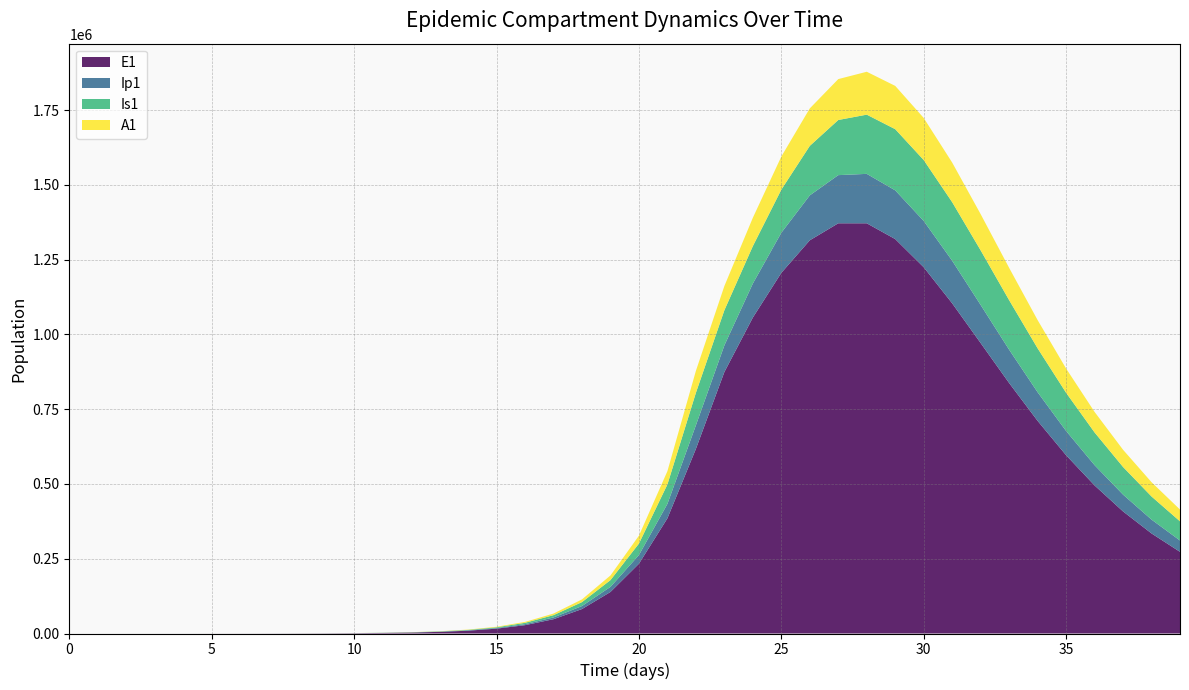

Reading right to left, extract all data points from this chart.

E1: 273117.5	334664.7	408283.6	495252.5	596300.5	711111.4	837641.9	971307.3	1104223.2	1224910.4	1319059.6	1371880.3	1371914.9	1315009.2	1206125.8	1056638.6	874480.0	617416.3	385209.7	233393.7	138900.5	81783.6	47849.9	27892.4	16223.7	9424.7	5471.0	3174.6	1841.6	1068.2	619.5	359.3	208.4	120.8	70.1	40.6	23.4	13.2	6.4	0.0
Ip1: 37909.4	46289.7	56217.3	67797.8	81030.6	95736.9	111470.5	127429.0	142403.0	154822.1	162959.0	165306.1	161029.0	150276.8	134089.9	113702.9	89026.3	78935.5	48328.1	28948.5	17111.3	10034.7	5857.3	3409.7	1981.7	1150.7	667.8	387.4	224.7	130.3	75.6	43.8	25.4	14.7	8.5	4.9	2.8	1.4	0.5	0.0
Is1: 64107.1	77306.2	92445.9	109400.9	127799.6	146938.2	165716.7	182635.8	195908.6	203721.9	204636.2	198027.2	184406.7	165505.2	144235.6	125185.8	117514.9	108606.4	65037.9	38443.9	22546.3	13161.2	7661.7	4453.1	2585.8	1500.7	870.7	505.2	293.1	170.1	98.8	57.5	33.6	19.8	11.9	7.5	5.2	4.1	4.1	5.0
A1: 39433.1	47810.4	57561.0	68688.5	81062.9	94357.8	107988.4	121070.3	132435.8	140745.6	144720.8	143465.9	136784.7	125349.2	110644.5	94828.4	81061.3	73414.8	44439.2	26439.5	15566.2	9107.3	5308.8	3087.9	1793.8	1041.3	604.2	350.5	203.2	117.8	68.3	39.5	22.8	13.1	7.4	4.1	2.1	0.9	0.3	0.0